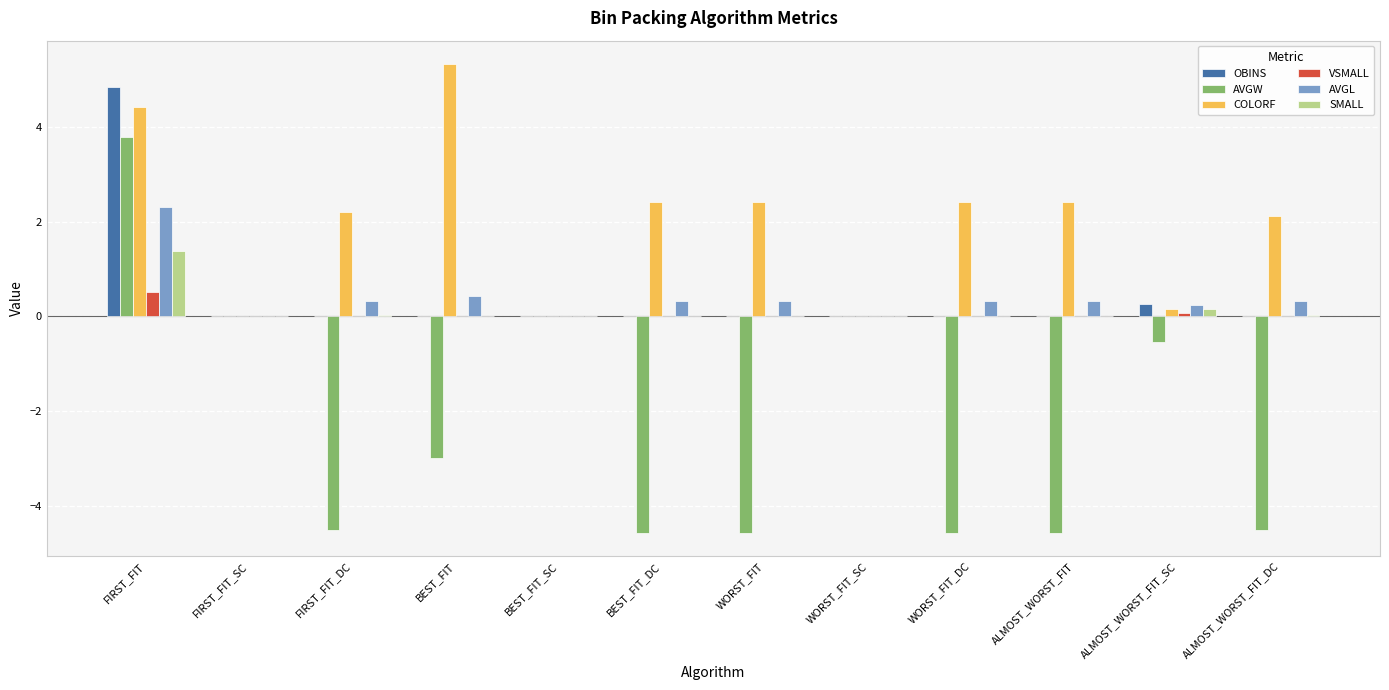

Which series has the largest range (max minus min)?

AVGW